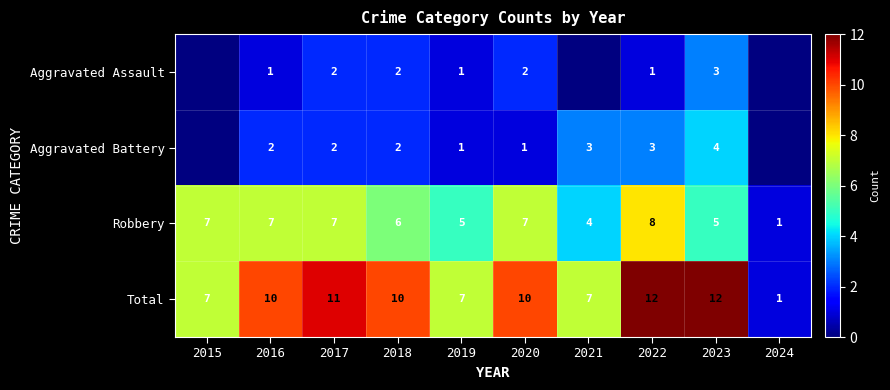

True or false: Robbery has a value of 7 at 2017.

True